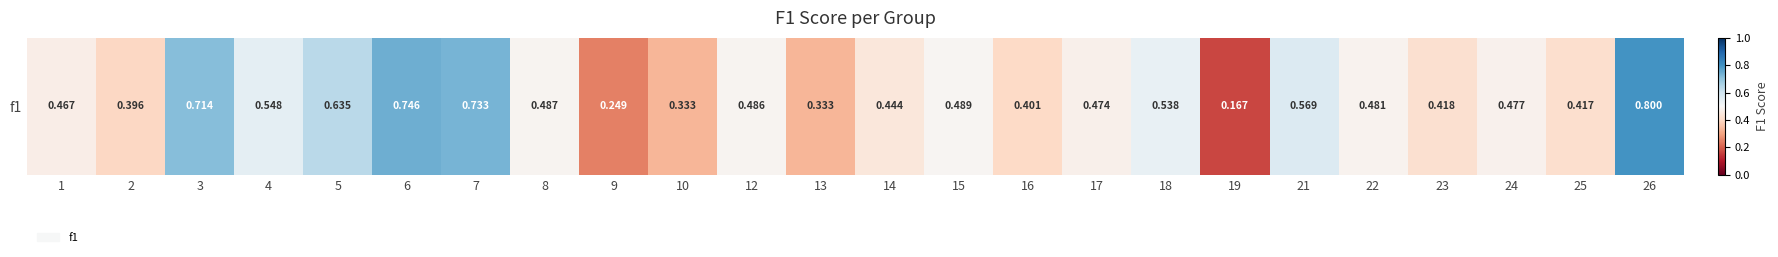

Reading left to right, transcribe all the data shown in this chart.

1=0.5	2=0.4	3=0.7	4=0.5	5=0.6	6=0.7	7=0.7	8=0.5	9=0.2	10=0.3	12=0.5	13=0.3	14=0.4	15=0.5	16=0.4	17=0.5	18=0.5	19=0.2	21=0.6	22=0.5	23=0.4	24=0.5	25=0.4	26=0.8